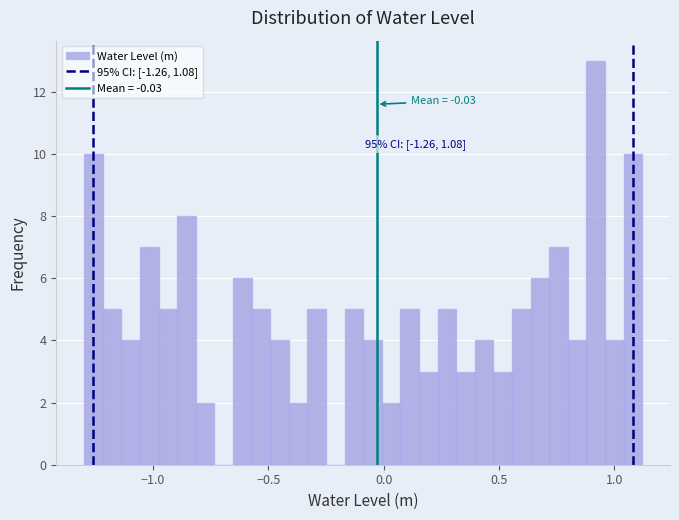

Read against the x-axis, roughly where is the centre of the tallest bar?

0.90